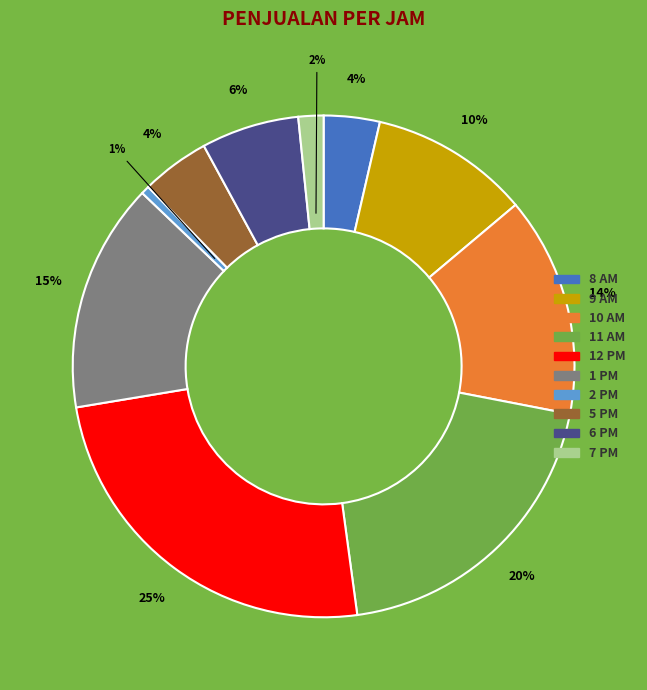

To the nearest percent, what percentage of the pie is 8 AM?

4%